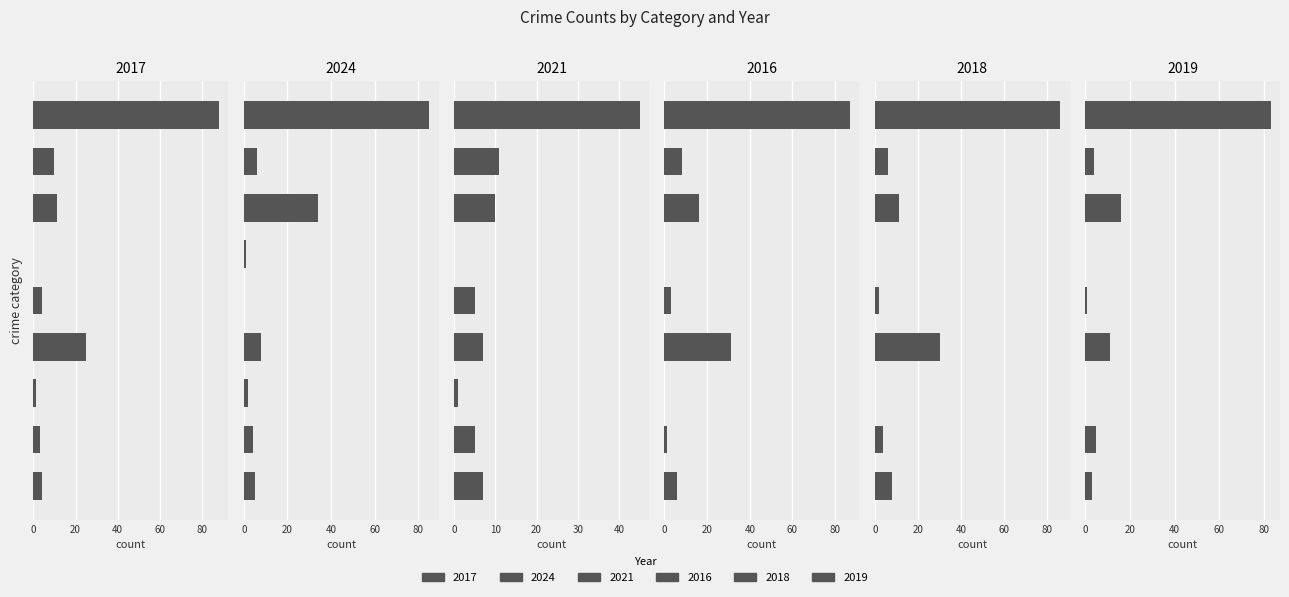

What is the sum of the 2017 values at Motor Vehicle Theft and Homicide?

11